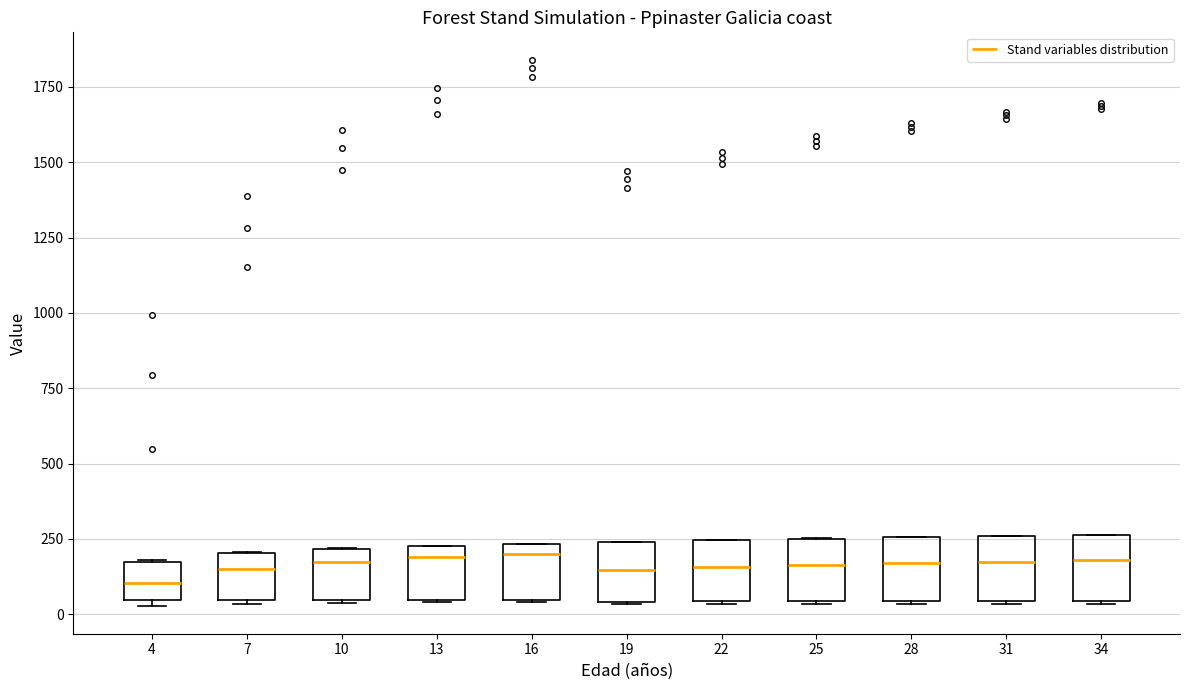

Where is the lower edge of the box at x = 34 on the y-axis? The values are not printed on the chart, so give them approximately, as read against the axis.

50